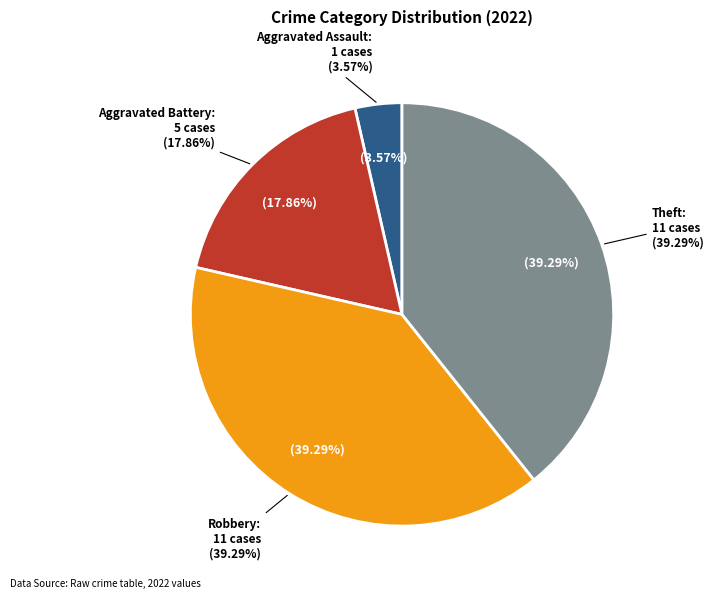

Count the number of slices in the pie.

8